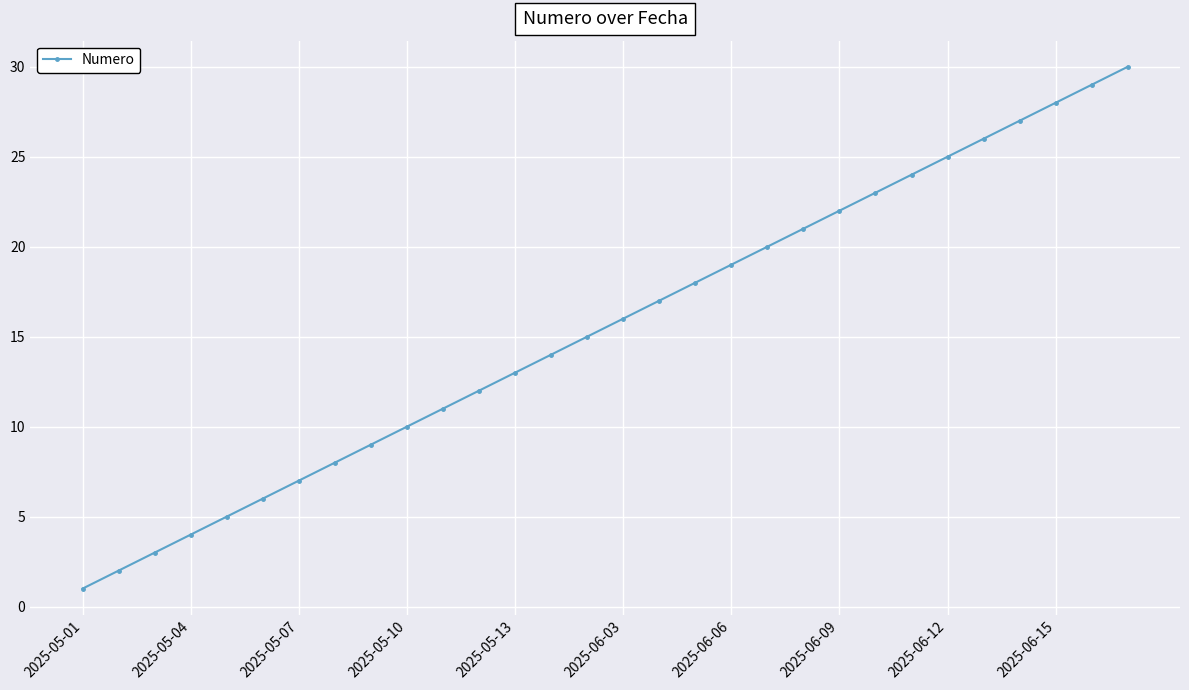

What is the value of the 15th point from the left?

15